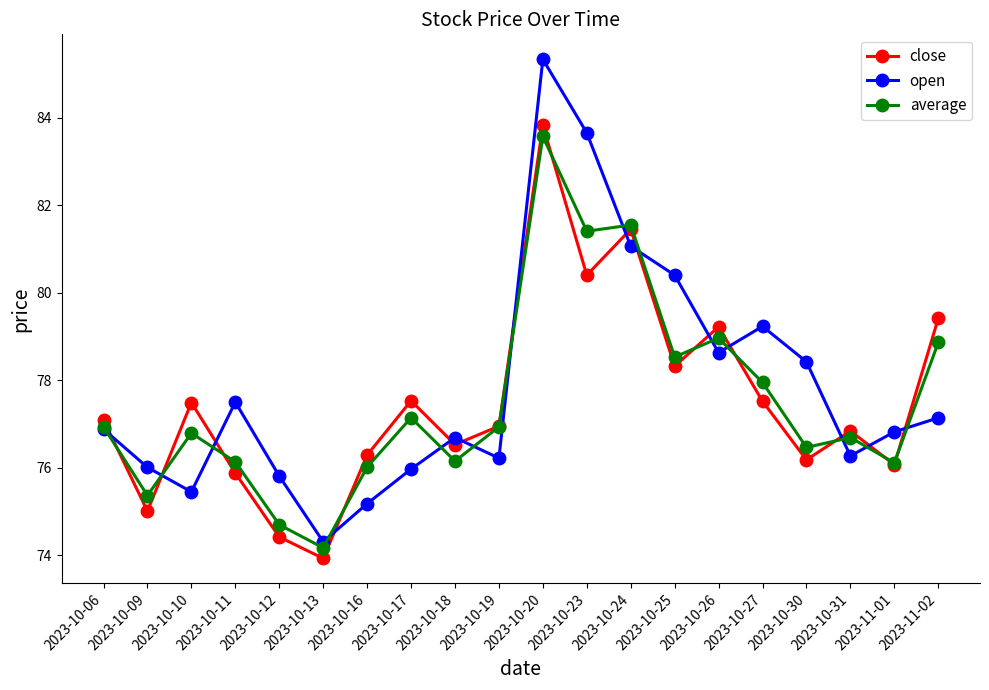

After their last crossing, which series has the higher values: close or average?

close